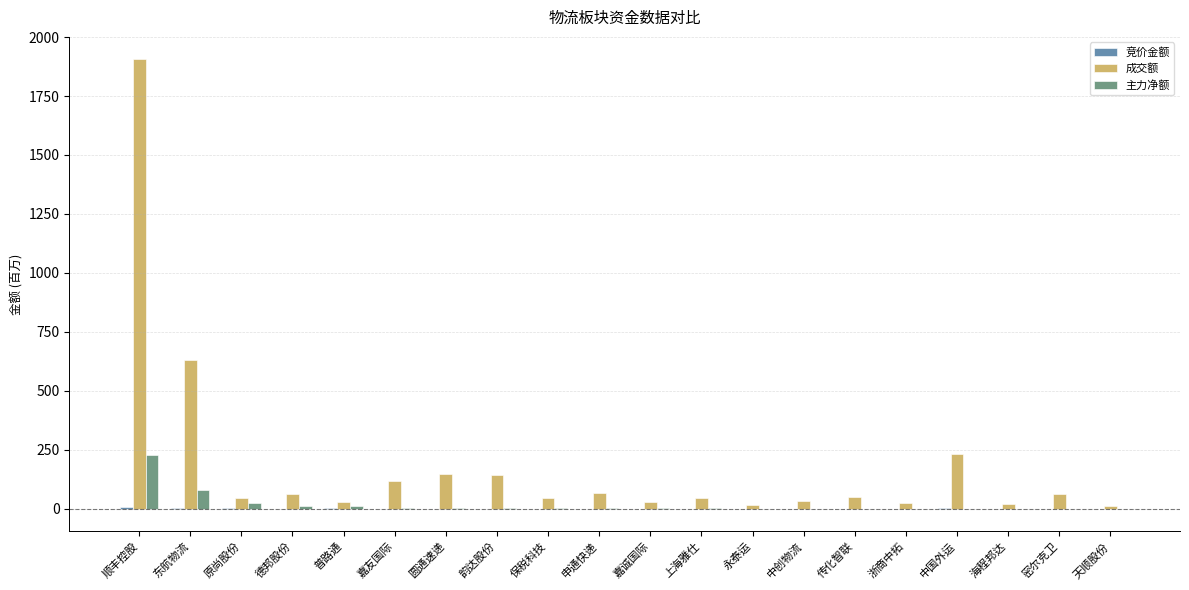

Which label corresponds to the largest value in the chart?

顺丰控股